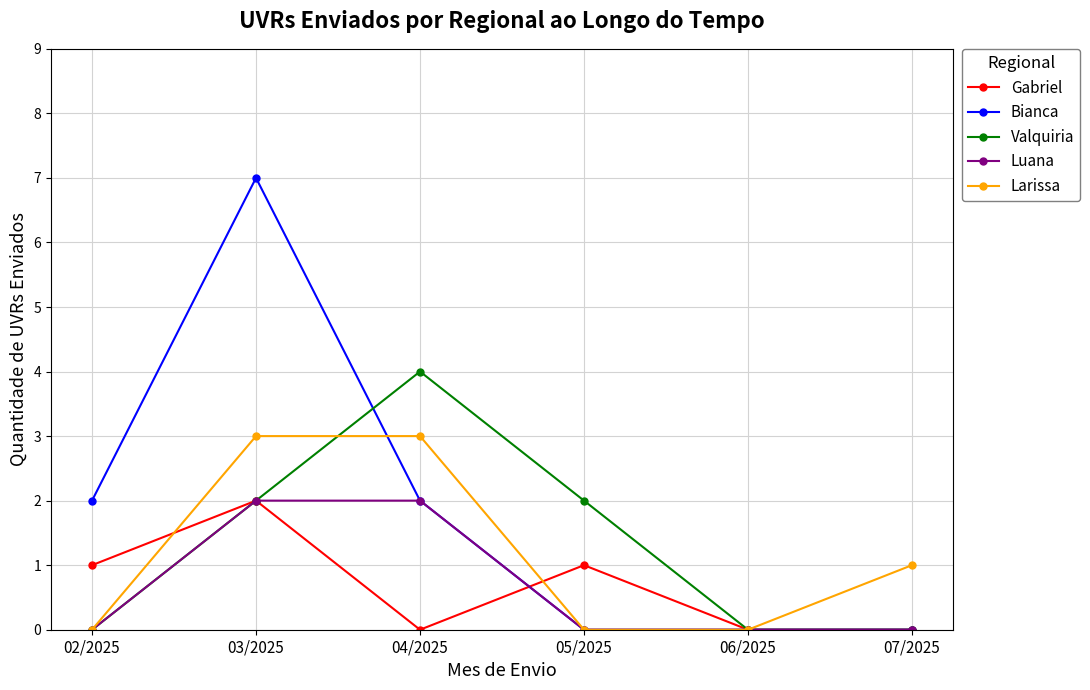

What position from the right is 04/2025?

4